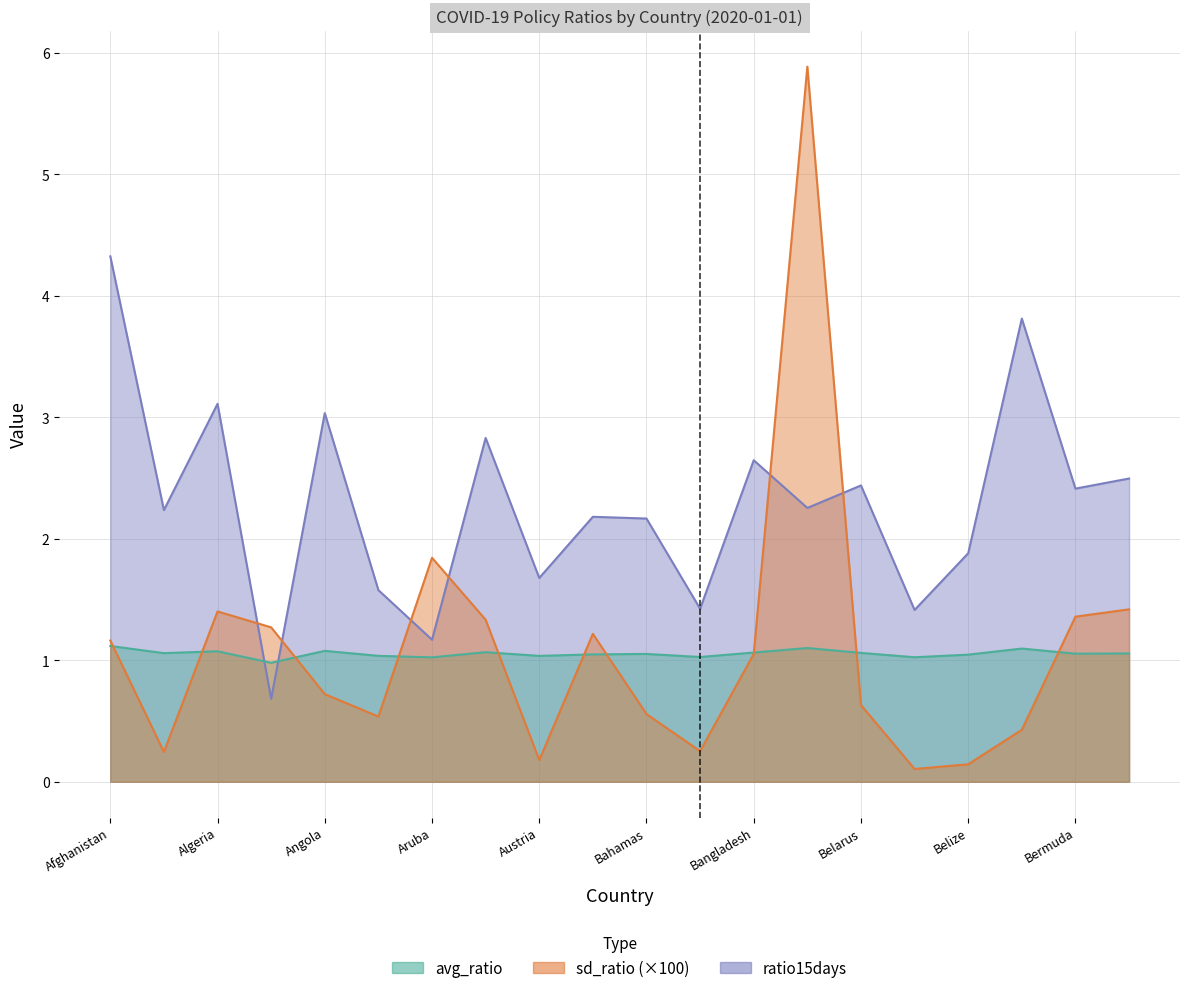

How many lines are shown in the chart?

3